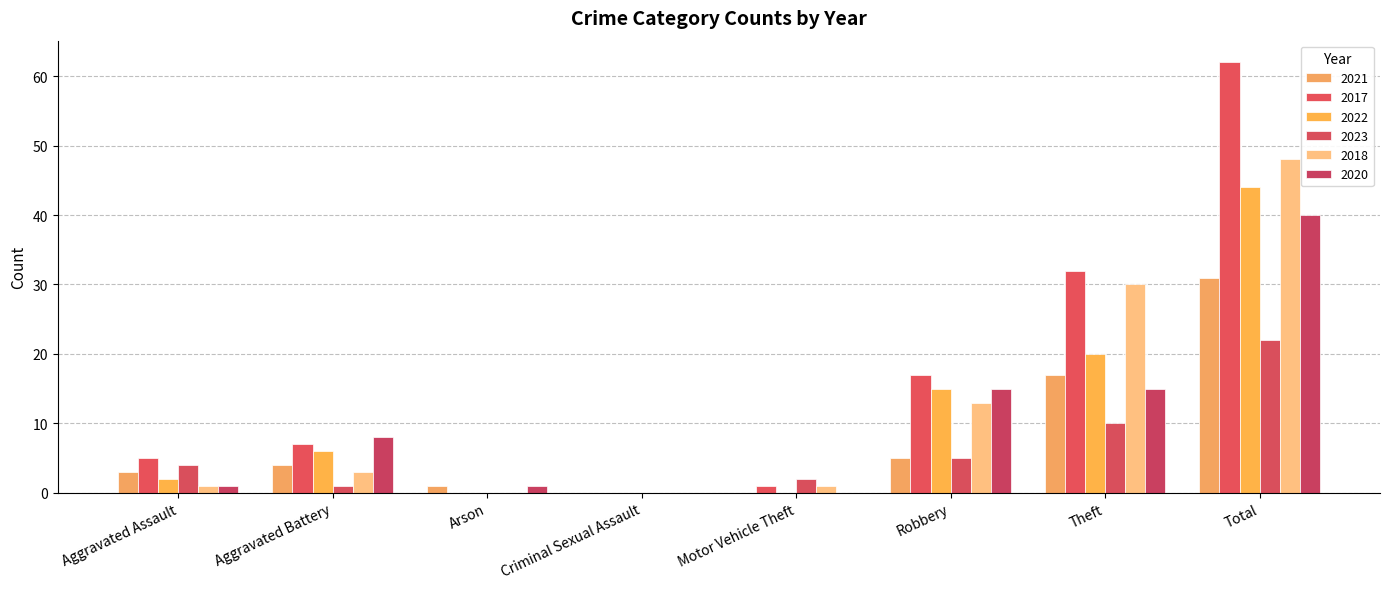

Count the number of categories in the chart.

8